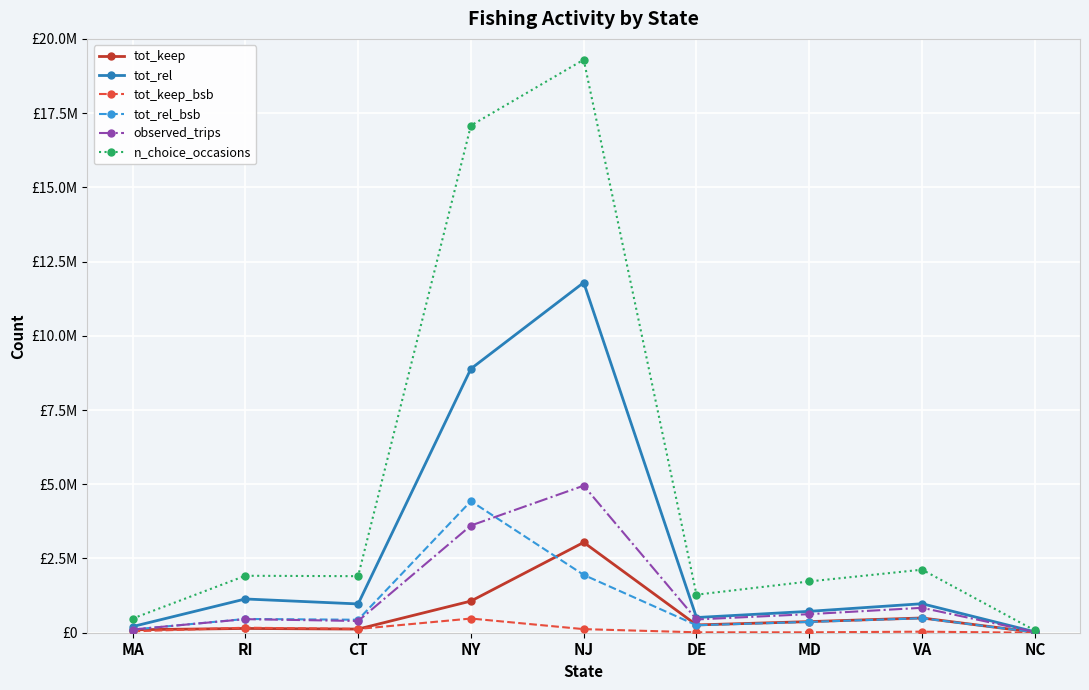

Reading left to right, extract all data points from this chart.

tot_keep: MA=99354.0	RI=143847.2	CT=122758.3	NY=1065774.3	NJ=3042378.9	DE=262253.3	MD=374007.0	VA=496575.1	NC=13842.8
tot_rel: MA=206622.8	RI=1136810.2	CT=969626.3	NY=8890057.3	NJ=11793689.2	DE=511848.6	MD=720465.0	VA=977164.4	NC=29991.6
tot_keep_bsb: MA=46330.3	RI=169470.6	CT=126320.2	NY=477940.2	NJ=120796.3	DE=14198.3	MD=13883.1	VA=35571.3	NC=0.0
tot_rel_bsb: MA=105194.2	RI=463739.6	CT=437086.1	NY=4431899.3	NJ=1947335.6	DE=252193.0	MD=363769.4	VA=488125.5	NC=15926.1
observed_trips: MA=108328.5	RI=457014.0	CT=394970.2	NY=3610398.7	NJ=4952968.7	DE=446434.3	MD=625863.6	VA=839002.4	NC=25329.3
n_choice_occasions: MA=475933.0	RI=1918002.0	CT=1904364.0	NY=17082500.0	NJ=19298842.0	DE=1280883.0	MD=1727222.0	VA=2123754.0	NC=75718.0